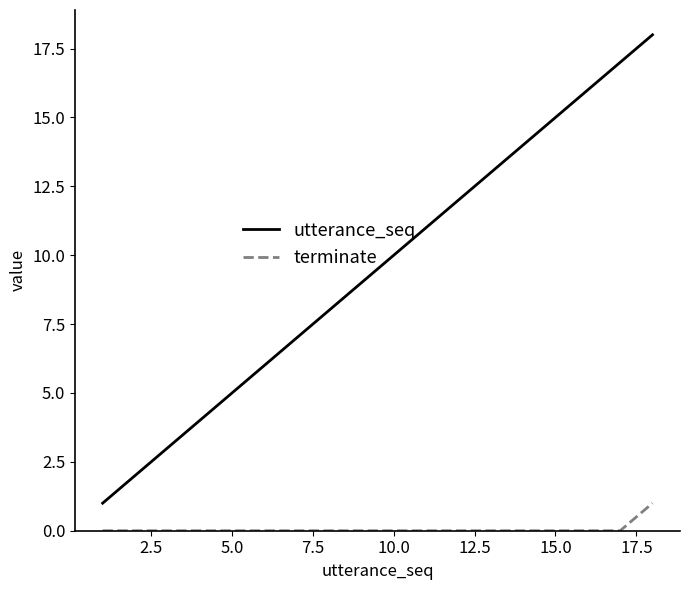

Which series has the largest total across all categories?

utterance_seq